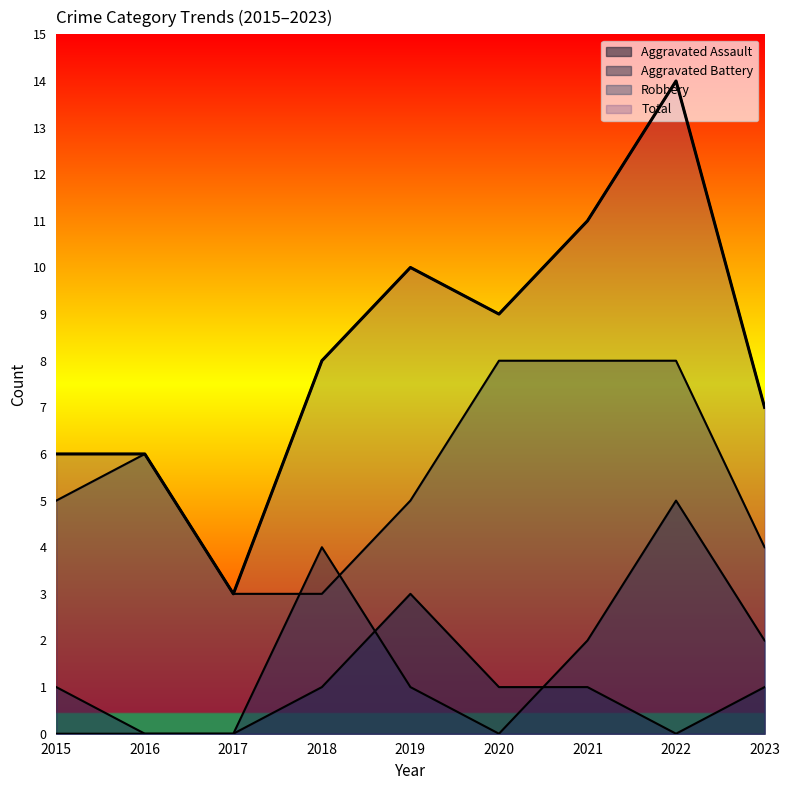

What is the value of the Robbery point at the 8th from the left?

8